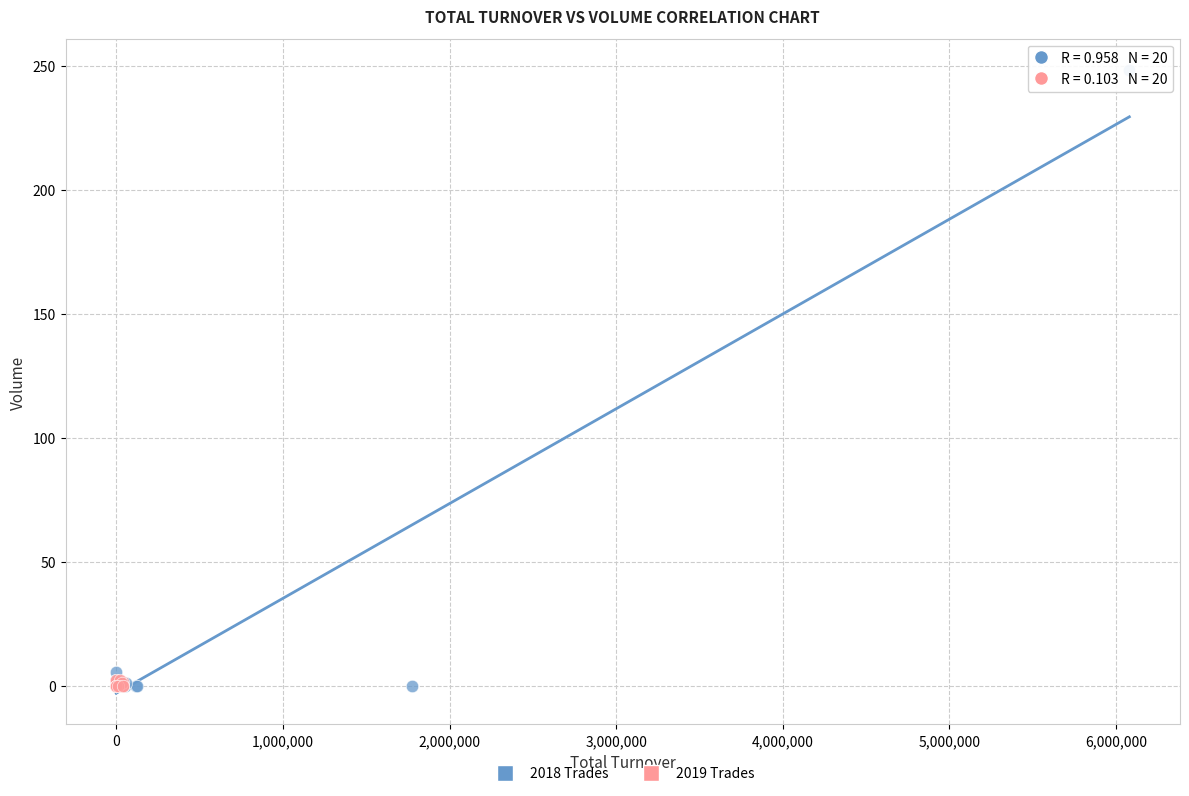

What are all the series names shown in the legend?

2018 Trades, 2019 Trades